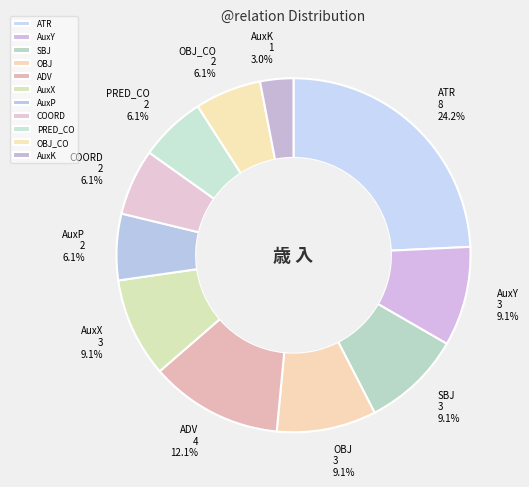

To the nearest percent, what portion does AuxX represent?

9%